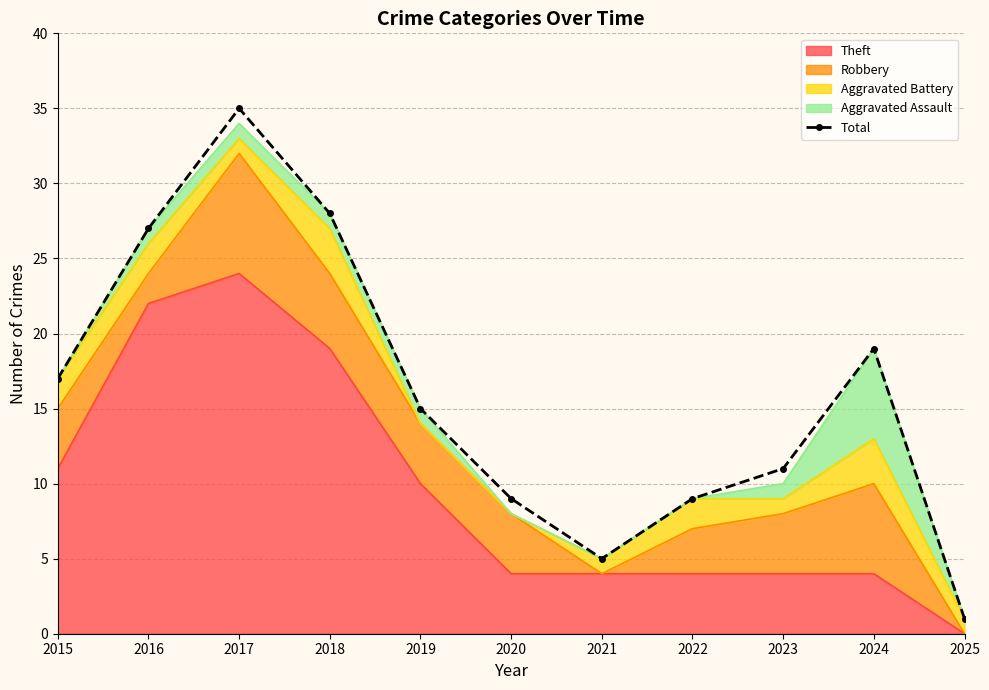

At which category does the chart reach its peak across all series?

2017